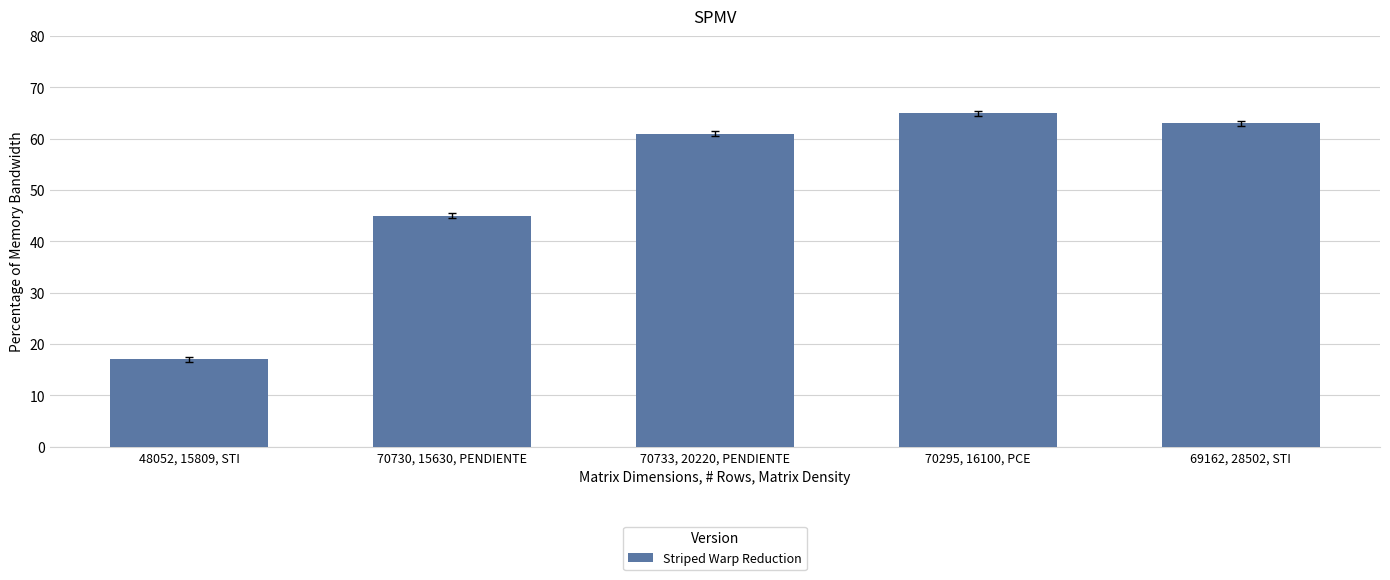

List the labels in order of value, largest first.

70295, 16100, PCE, 69162, 28502, STI, 70733, 20220, PENDIENTE, 70730, 15630, PENDIENTE, 48052, 15809, STI